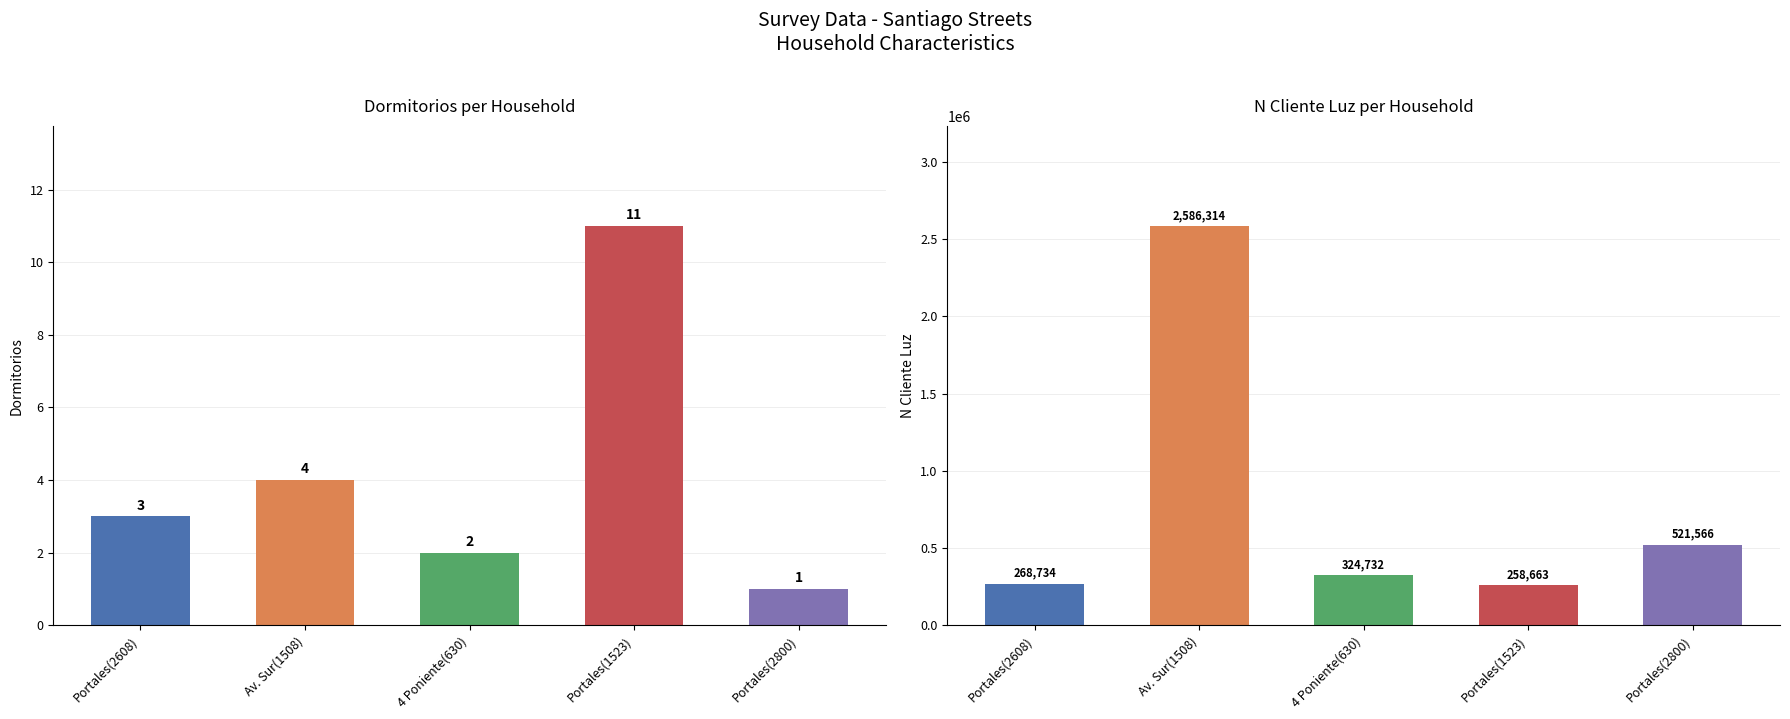

Reading right to left, list all the values displayed in this chart.

Dormitorios: Portales(2800)=1	Portales(1523)=11	4 Poniente(630)=2	Av. Sur(1508)=4	Portales(2608)=3
N_cliente_luz: Portales(2800)=521566	Portales(1523)=258663	4 Poniente(630)=324732	Av. Sur(1508)=2586314	Portales(2608)=268734